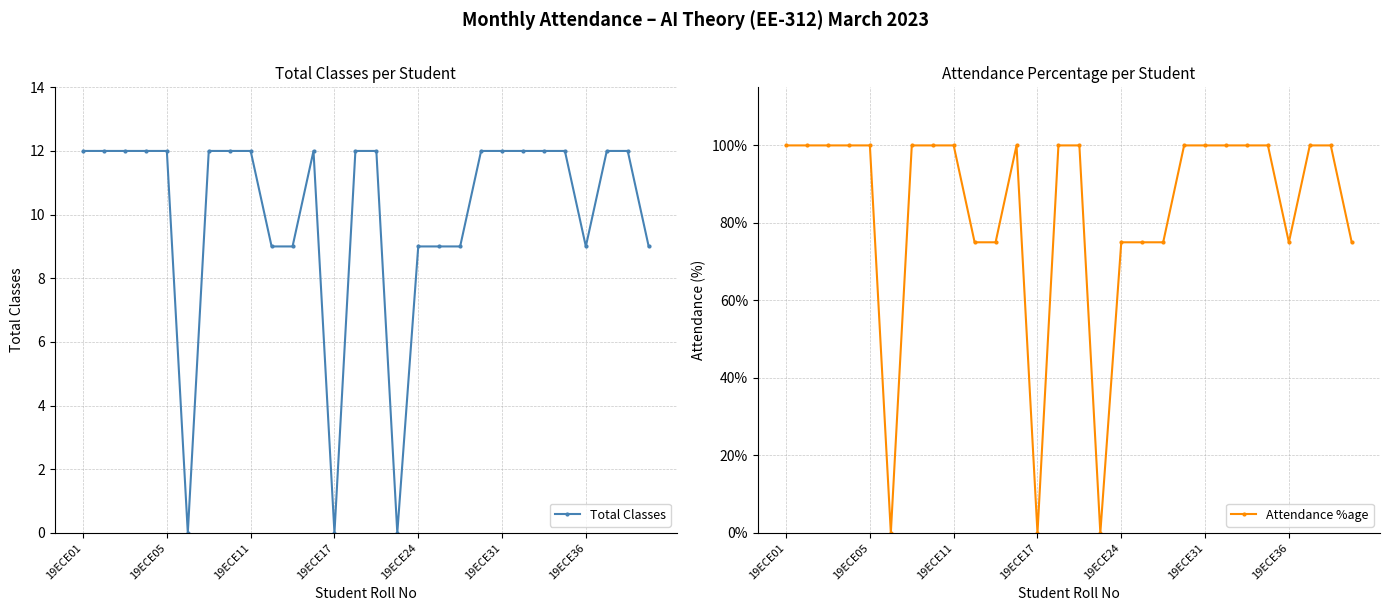

True or false: Attendance %age has a value of 75 at 19ECE36.

True